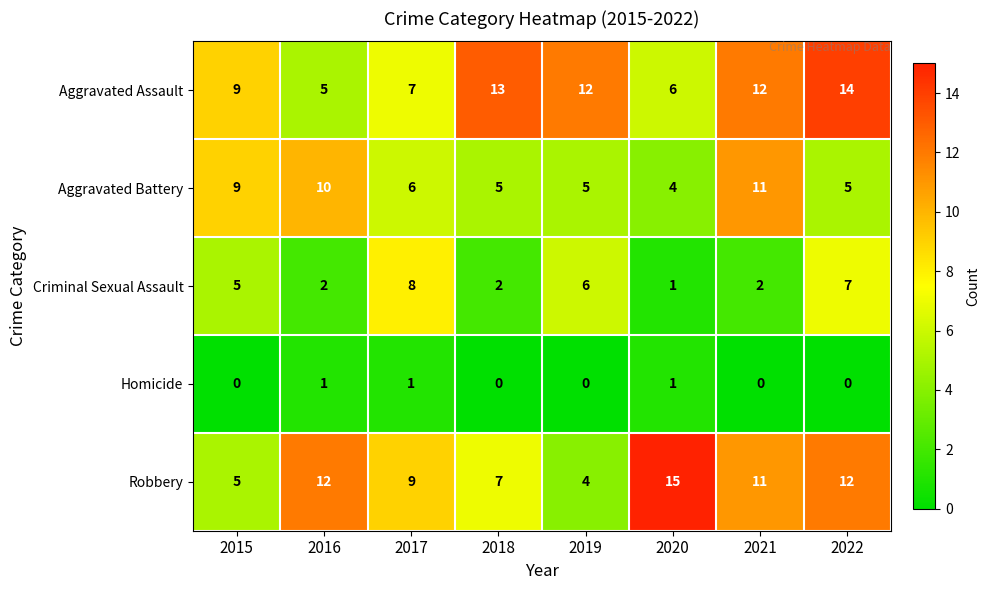

Is it true that Criminal Sexual Assault equals 4 at 2019?

False